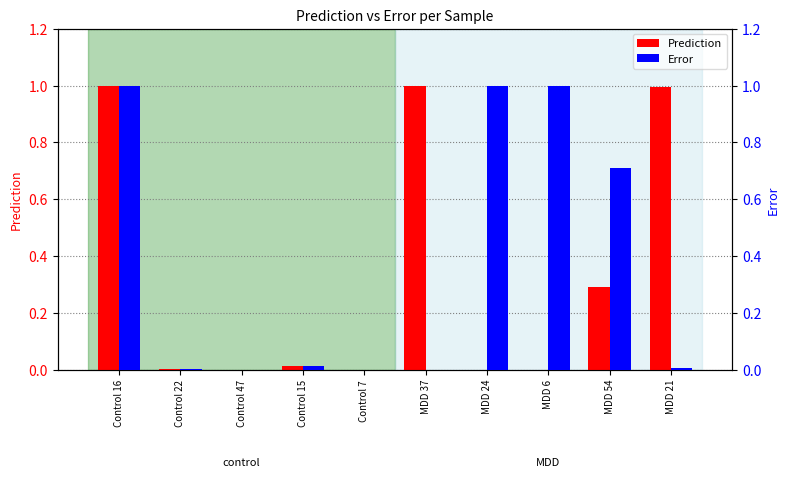

At which category is the sum across all series the highest?

Control 16